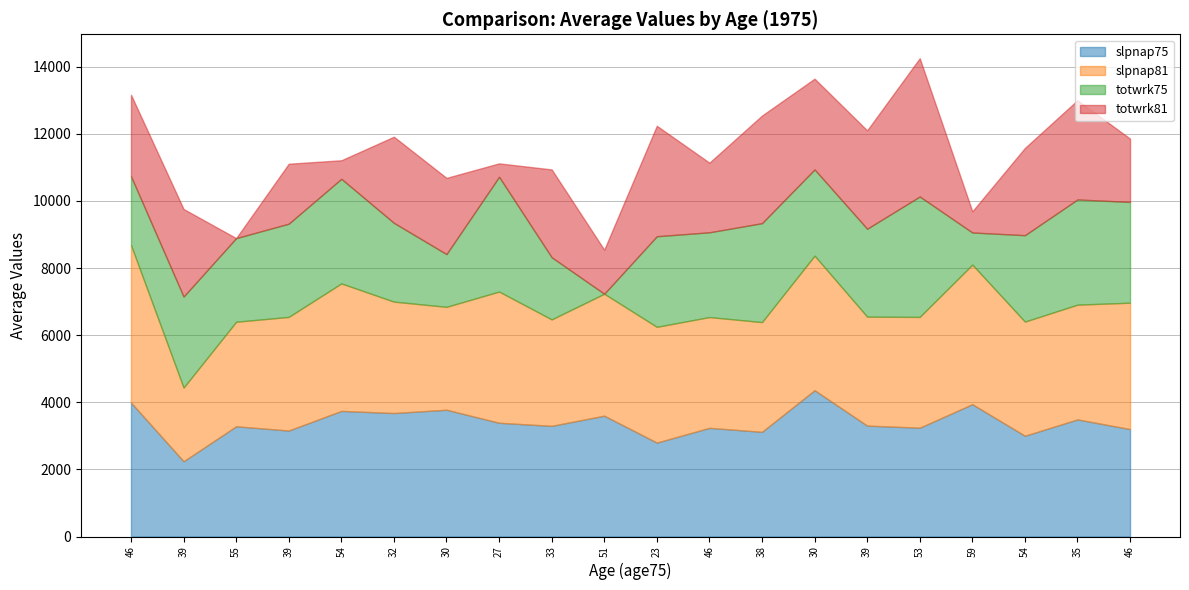

Reading left to right, what are all the values shown in this chart?

slpnap75: 46=3991	39=2243	55=3285	39=3158	54=3743	32=3680	30=3778	27=3390	33=3298	51=3601	23=2799	46=3238	38=3120	30=4360	39=3305	53=3243	59=3943	54=3003	35=3490	46=3201
slpnap81: 46=4695	39=2195	55=3115	39=3387	54=3800	32=3320	30=3067	27=3910	33=3172	51=3634	23=3450	46=3302	38=3270	30=4010	39=3247	53=3302	59=4160	54=3402	35=3420	46=3767
totwrk75: 46=2050	39=2713	55=2493	39=2778	54=3118	32=2348	30=1571	27=3421	33=1853	51=0	23=2700	46=2526	38=2948	30=2570	39=2620	53=3588	59=958	54=2575	35=3135	46=3003
totwrk81: 46=2430	39=2610	55=0	39=1787	54=552	32=2567	30=2272	27=400	33=2617	51=1312	23=3292	46=2075	38=3207	30=2705	39=2932	53=4122	59=630	54=2600	35=2958	46=1887